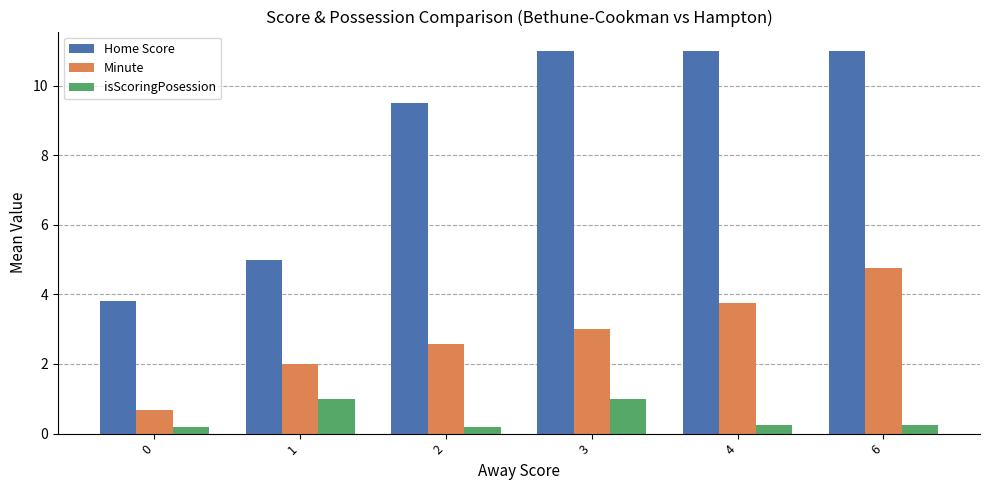

At which category is the sum across all series the highest?

6